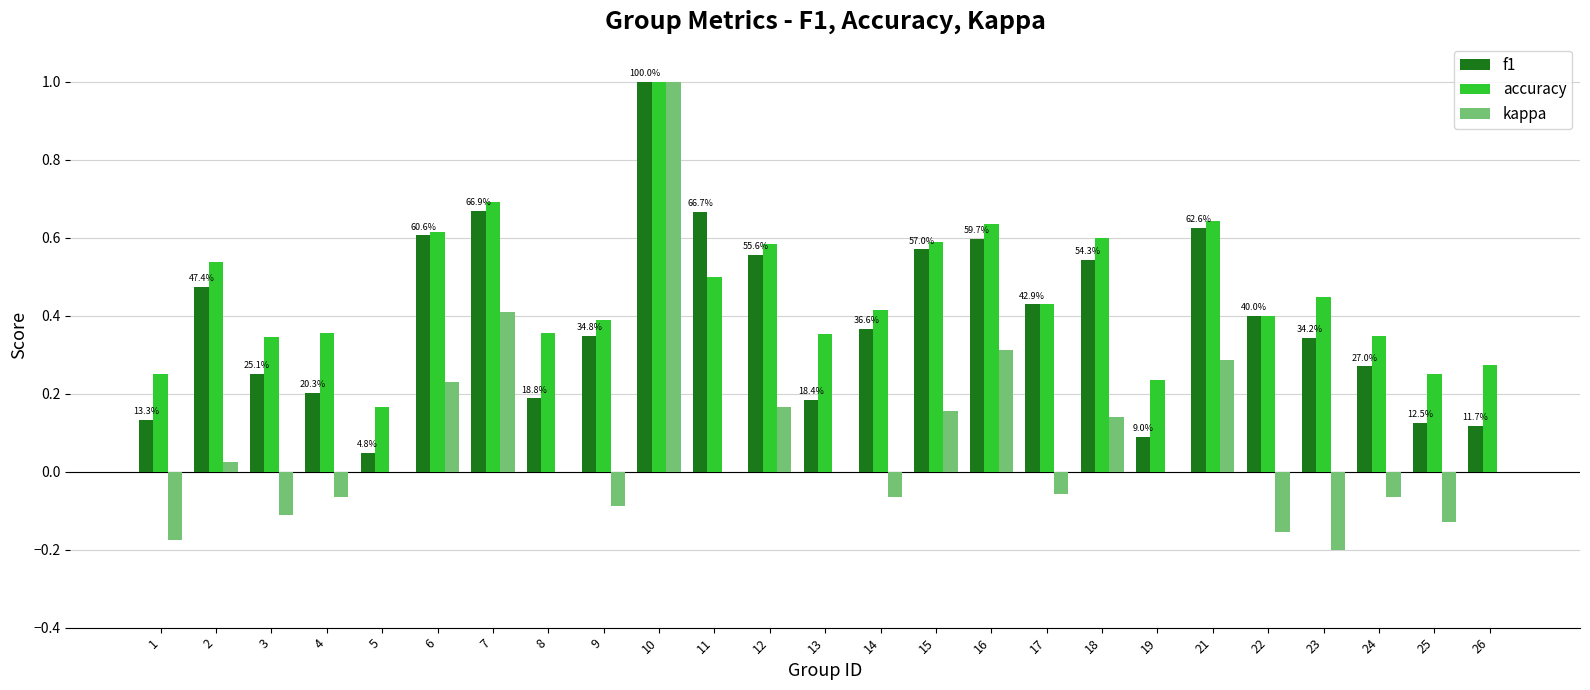

What is the sum of the f1 values at 6 and 10?

1.6